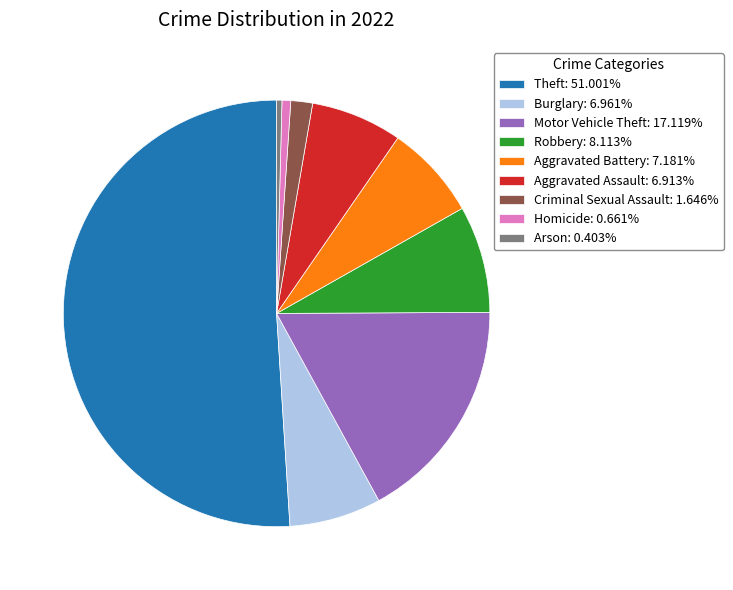

Is the sum of Homicide and Aggravated Assault greater than half?

No